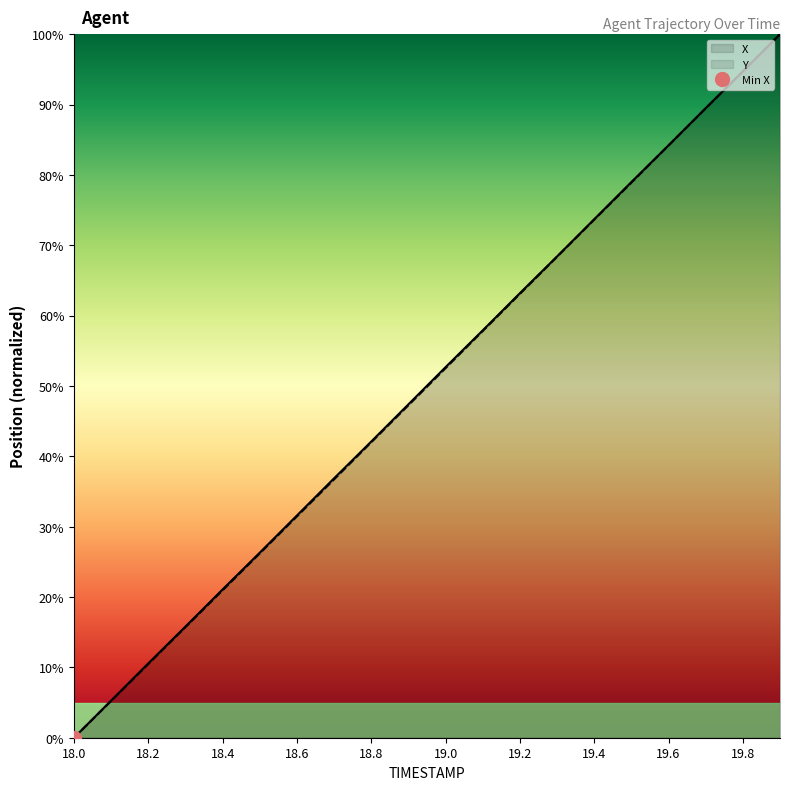

After their last crossing, which series has the higher values: X or Y?

Y